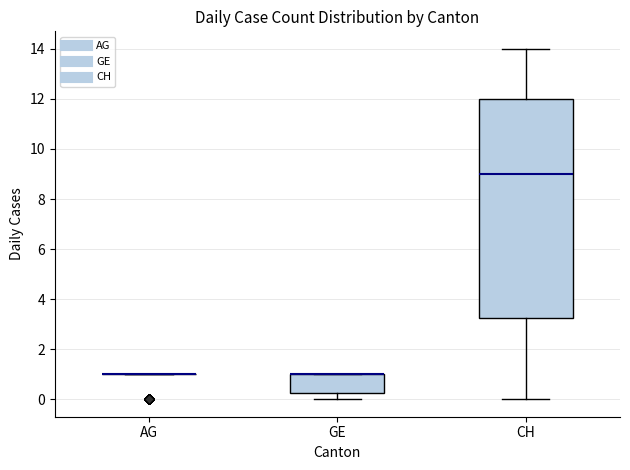

Reading left to right, read every box against the y-axis: the position of its median line, the range the box covers, and the ends of its whiskers. The values are not printed on the chart, so give them approximately, as read against the axis.

AG: box collapsed to a line at 1.0, whiskers 1.0 to 1.0
GE: median 1.0 (drawn on the box's upper edge), box 0.2 to 1.0, whiskers 0.0 to 1.0
CH: median 9.0, box 3.2 to 12.0, whiskers 0.0 to 14.0